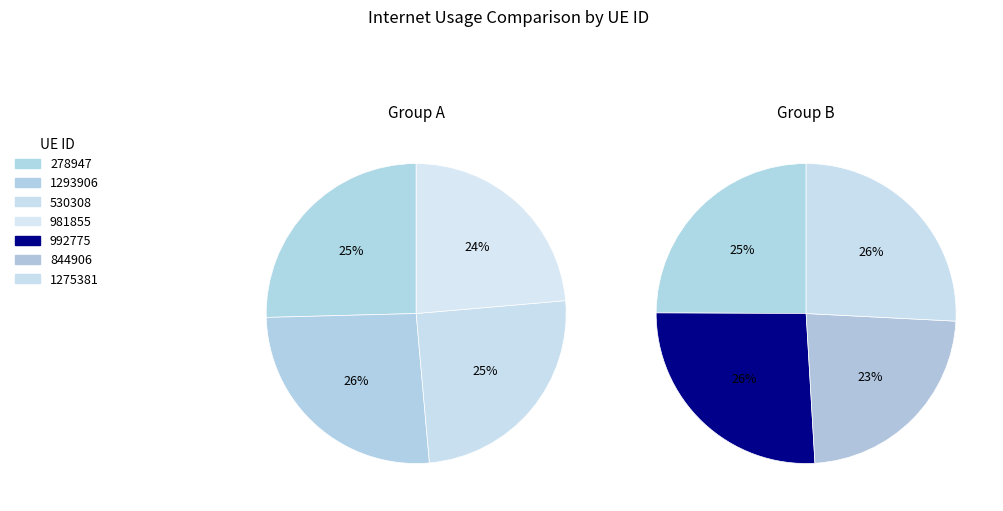

Is there a majority slice in this chart?

No